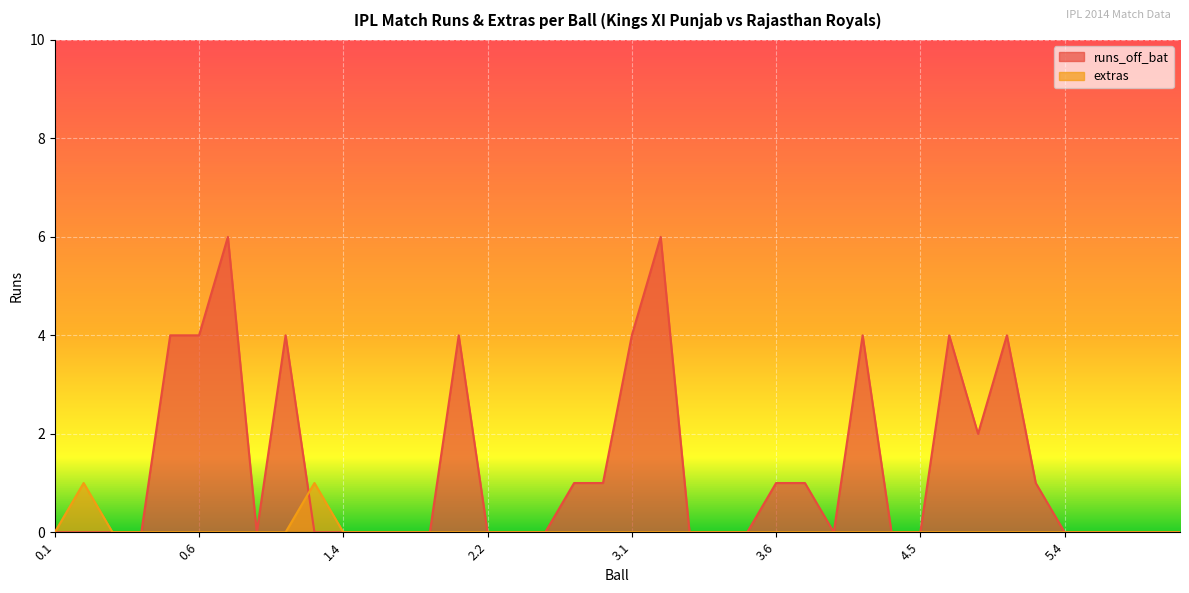

What is the difference between the maximum and minimum values in the extras series?

1